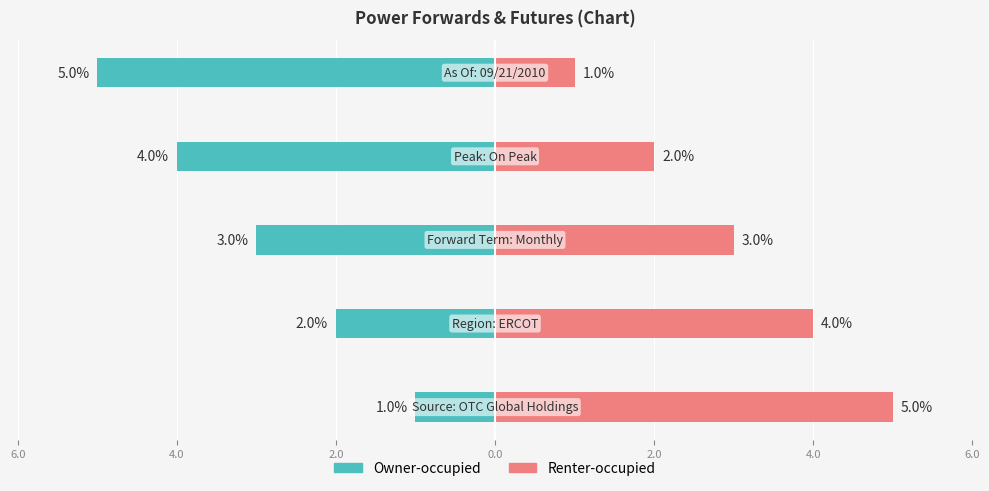

How many bars are there in each group?

2